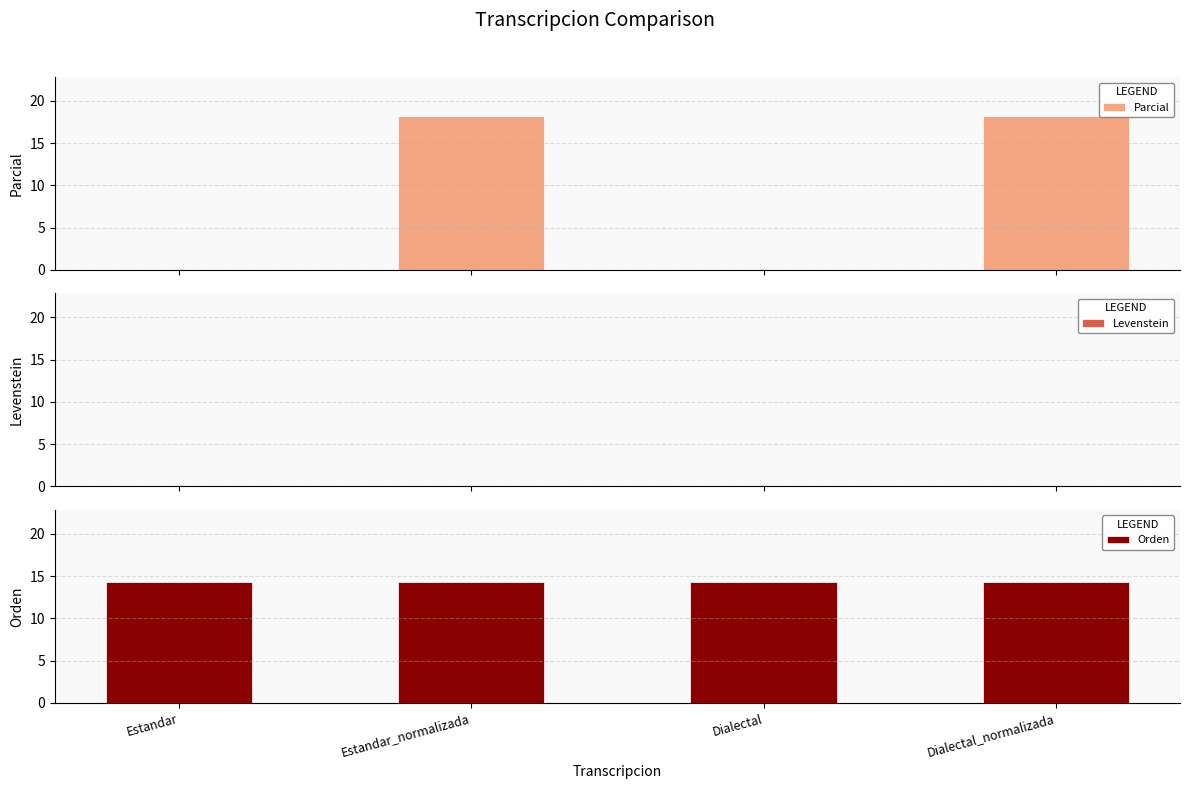

The value of Levenstein at Estandar is 0.0. True or false?

True